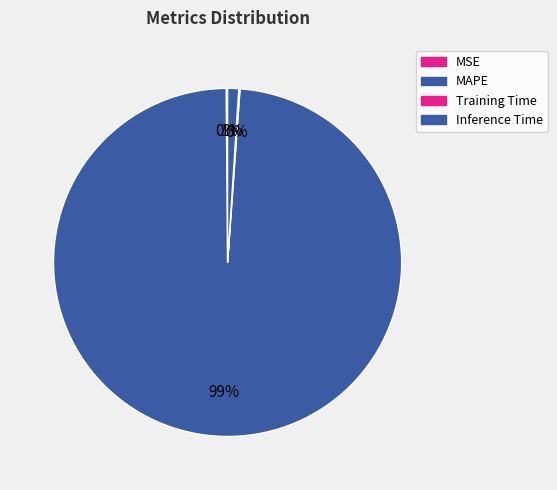

To the nearest percent, what is the difference between the Inference Time and MSE slice percentages?

1%